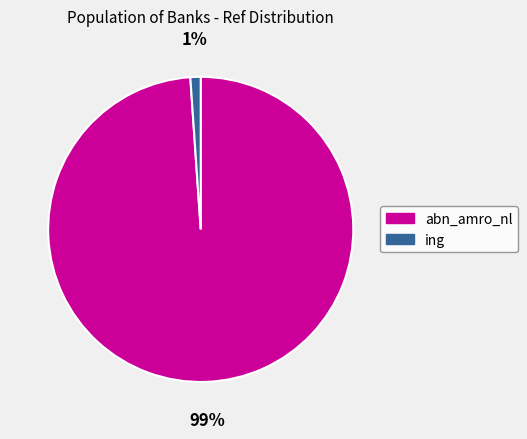

Which slice represents more than half of the pie?

abn_amro_nl